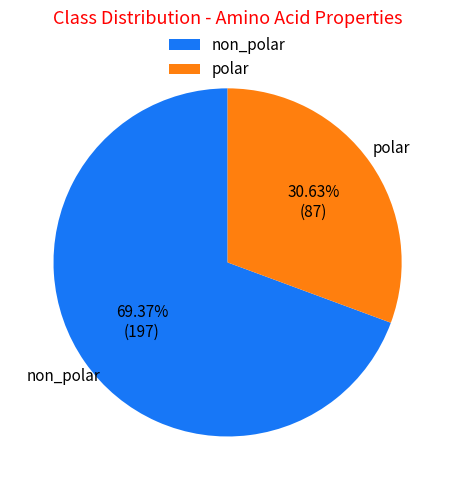

Rank the categories by value from lowest to highest.

polar, non_polar